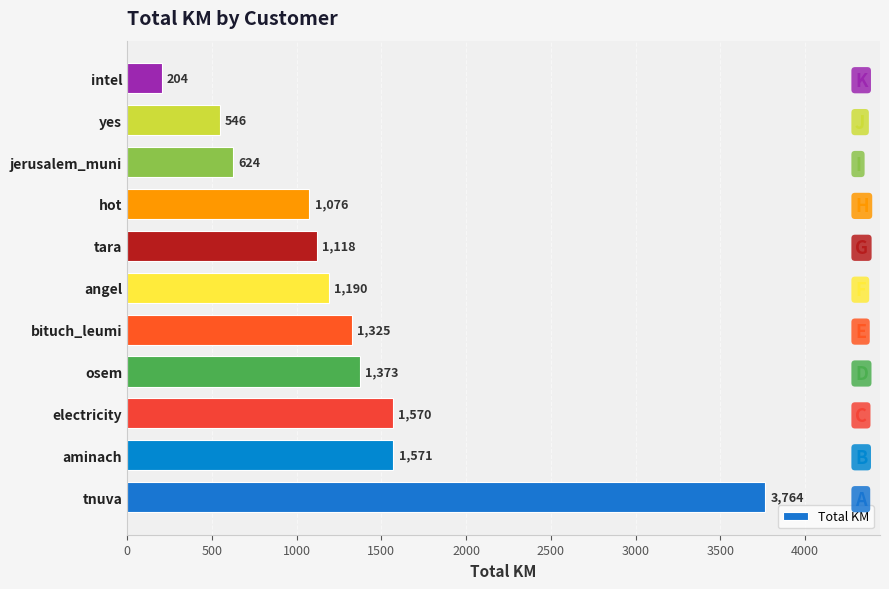

True or false: the data shows 914.5 at jerusalem_muni.

False